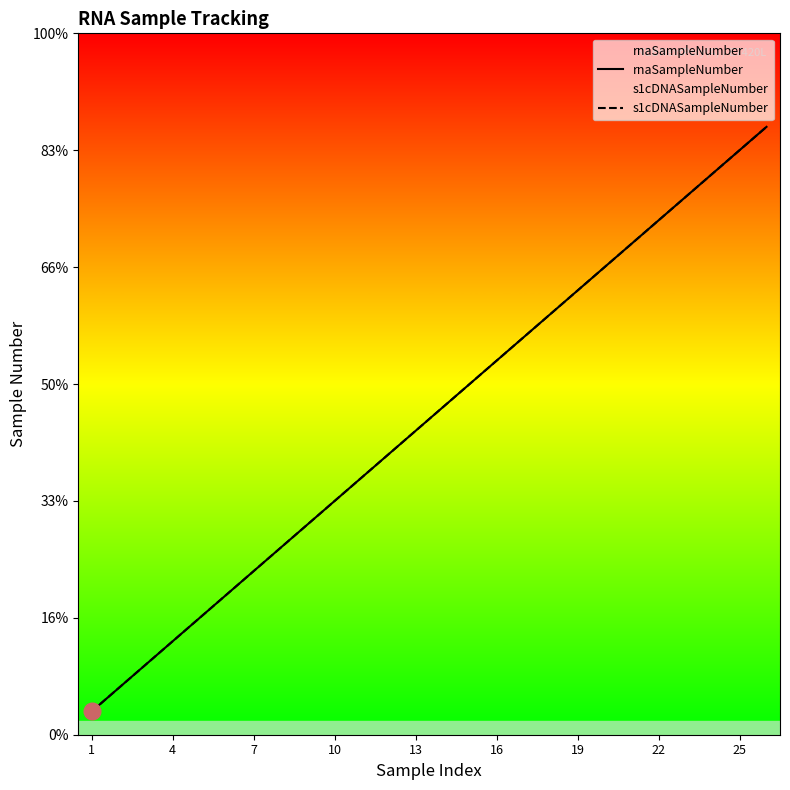

What is the highest value of the rnaSampleNumber series?

26